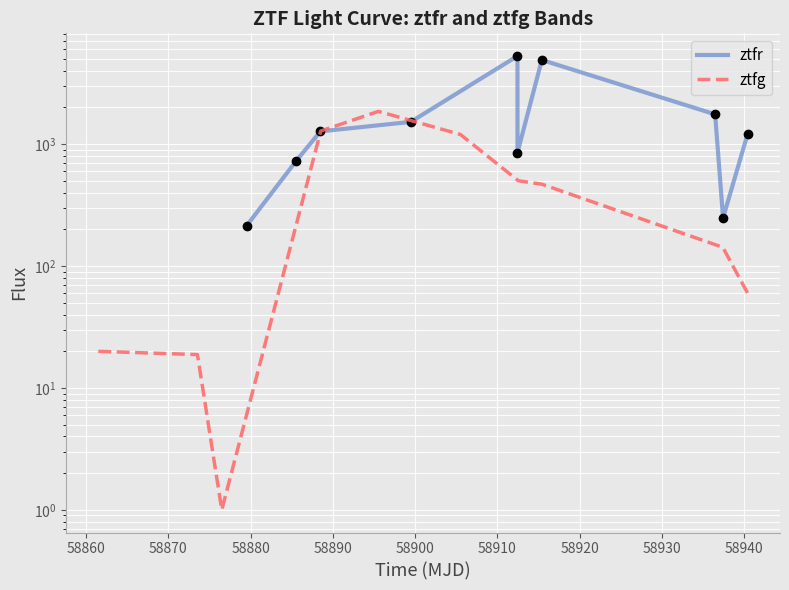

How many lines are shown in the chart?

2